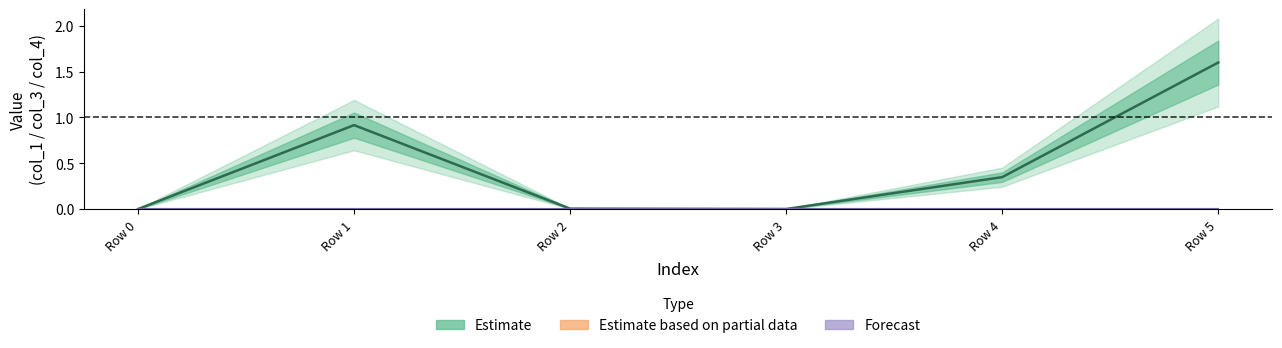

Reading left to right, list all the values displayed in this chart.

Estimate (line): Row 0=0.0	Row 1=0.9	Row 2=0.0	Row 3=0.0	Row 4=0.3	Row 5=1.6
Estimate based on partial (line): Row 0=0.0	Row 1=0.0	Row 2=0.0	Row 3=0.0	Row 4=0.0	Row 5=0.0
Forecast (line): Row 0=0.0	Row 1=0.0	Row 2=0.0	Row 3=0.0	Row 4=0.0	Row 5=0.0